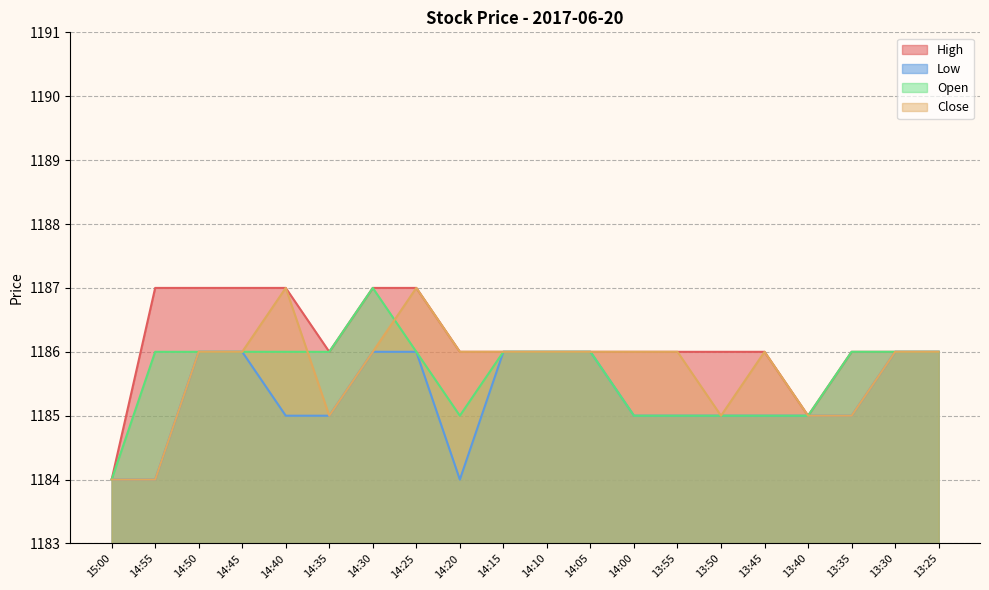

Between 14:20 and 14:15, which series saw the biggest shift?

Low